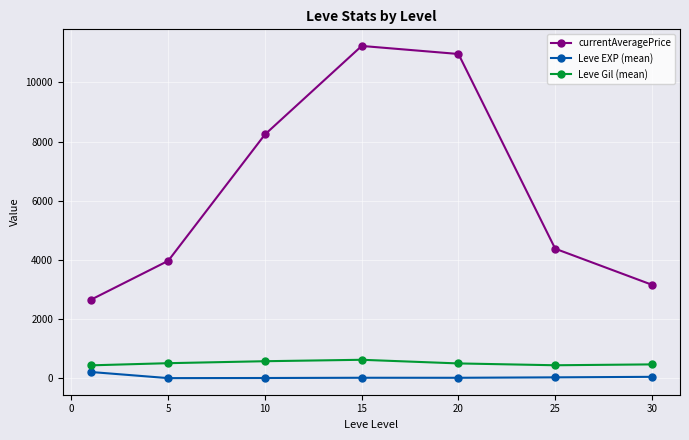

Which series has the widest spread of values?

currentAveragePrice